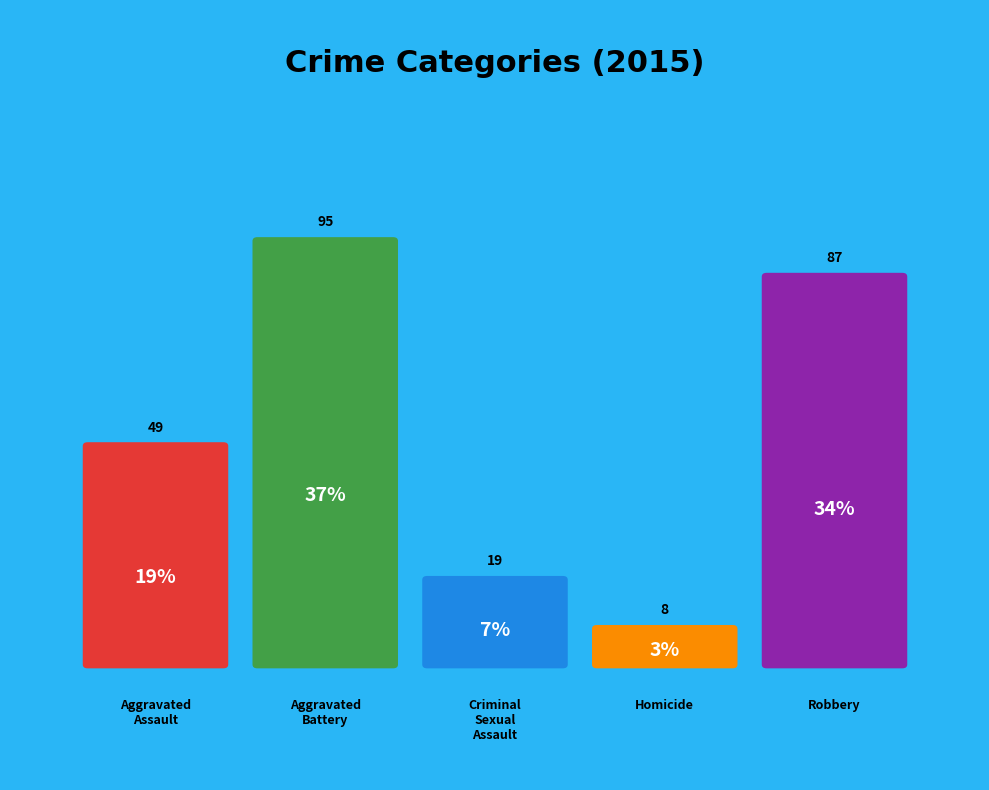

Approximately how many times larger is the value at Homicide compared to Aggravated Assault?

0.2